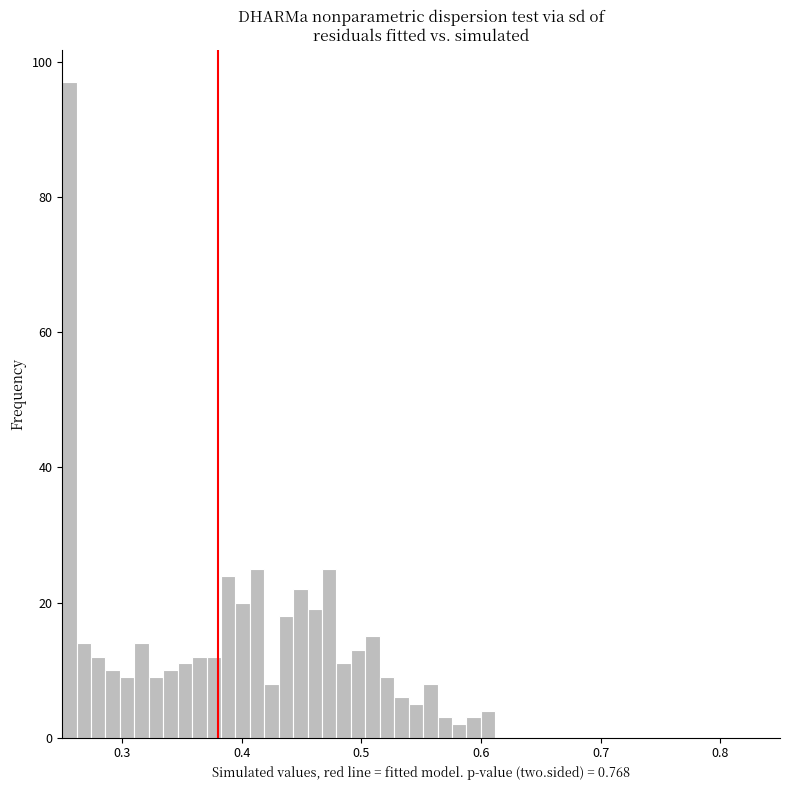

Around what value on the x-axis is the tallest bar? Give the approximate position of its centre, as read against the axis.

0.26